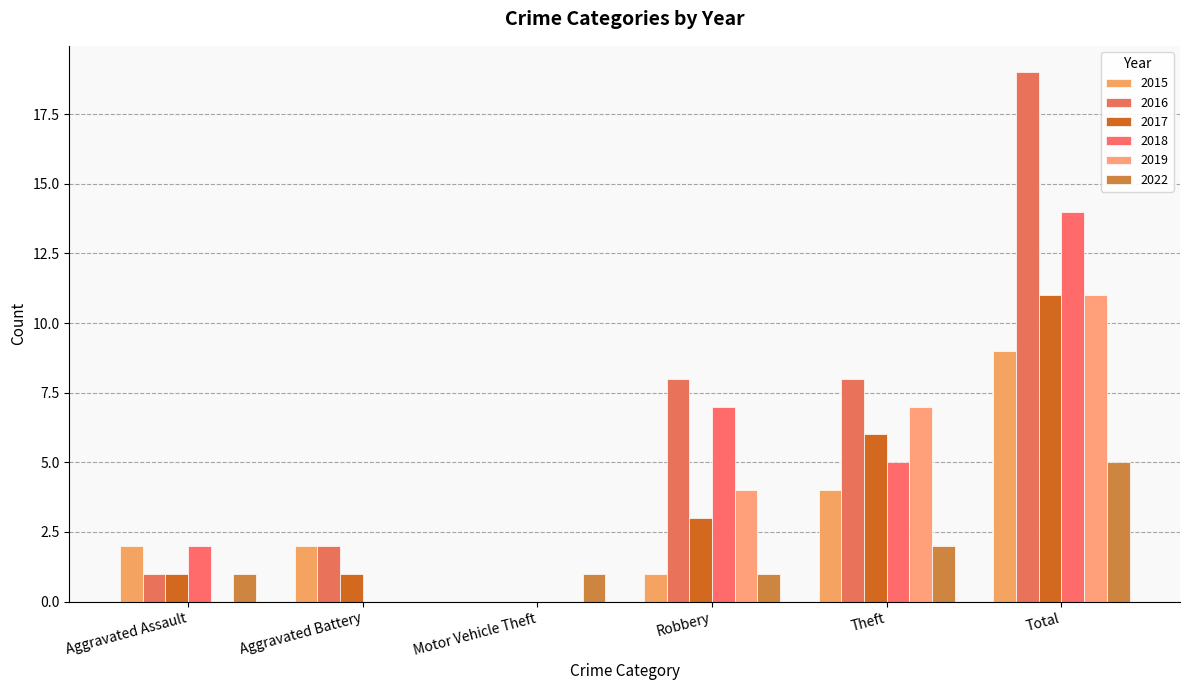

At which category is the sum across all series the highest?

Total